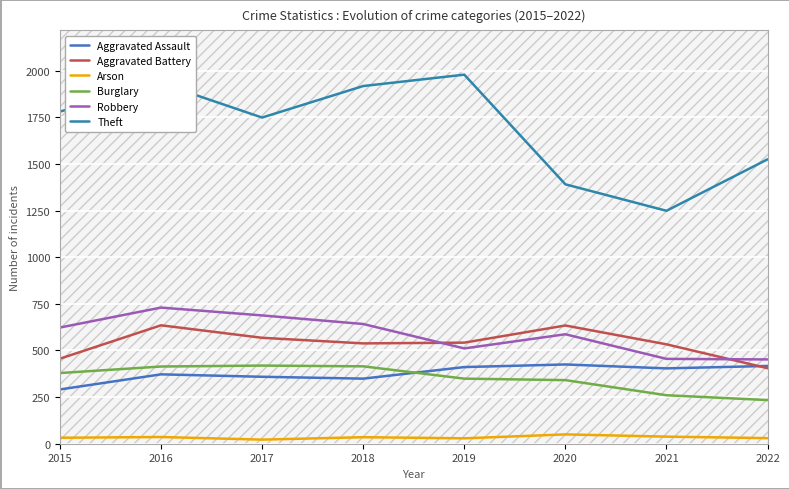

Does the chart have visible grid lines?

Yes